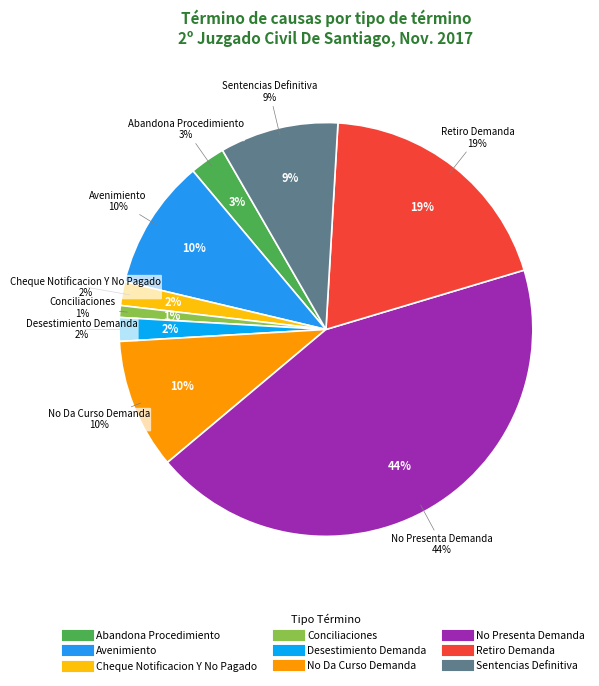

What portion of the pie excludes No Da Curso Demanda?

89.8%